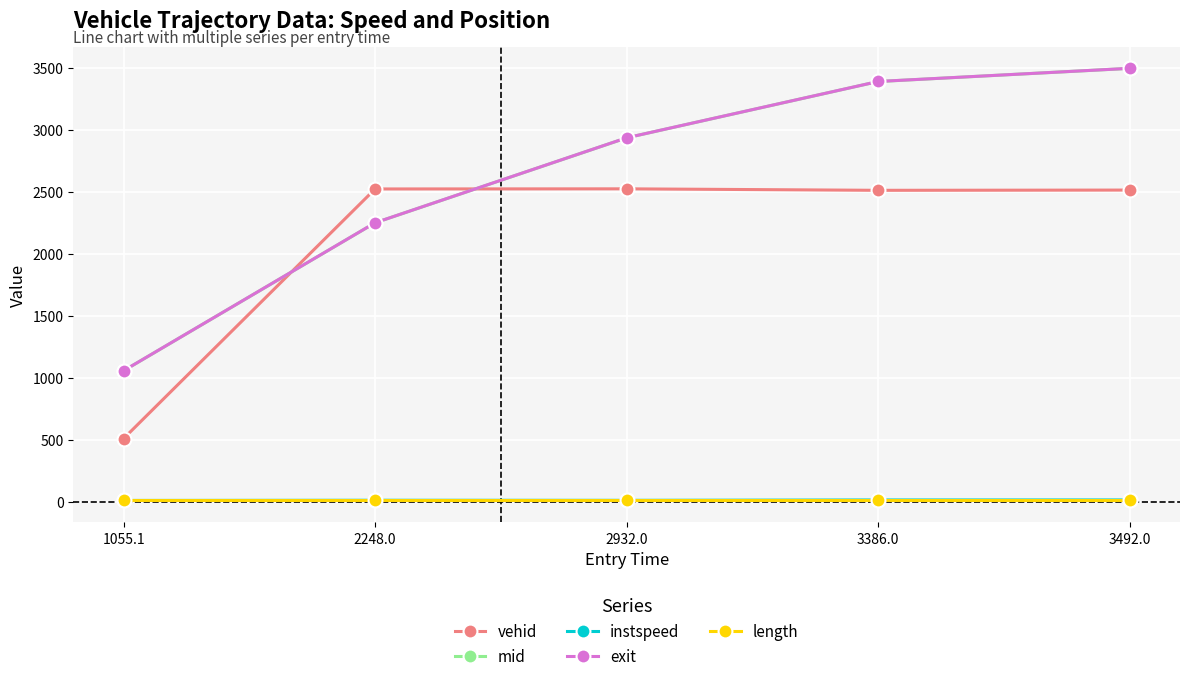

What is the average value of the vehid series?

2114.8